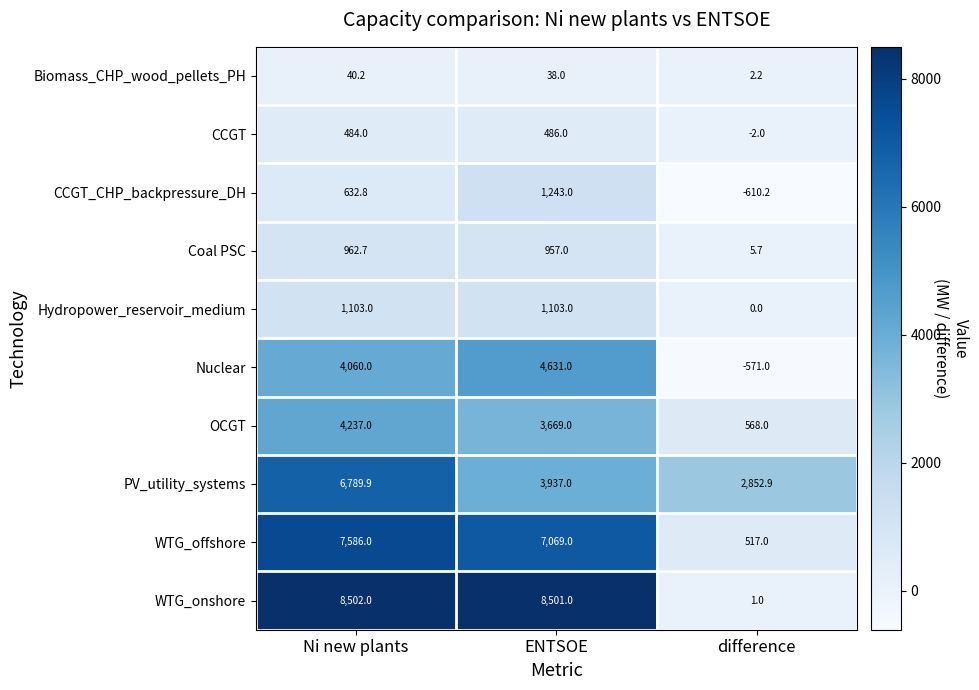

At how many categories does at least one series exceed 7263?

2